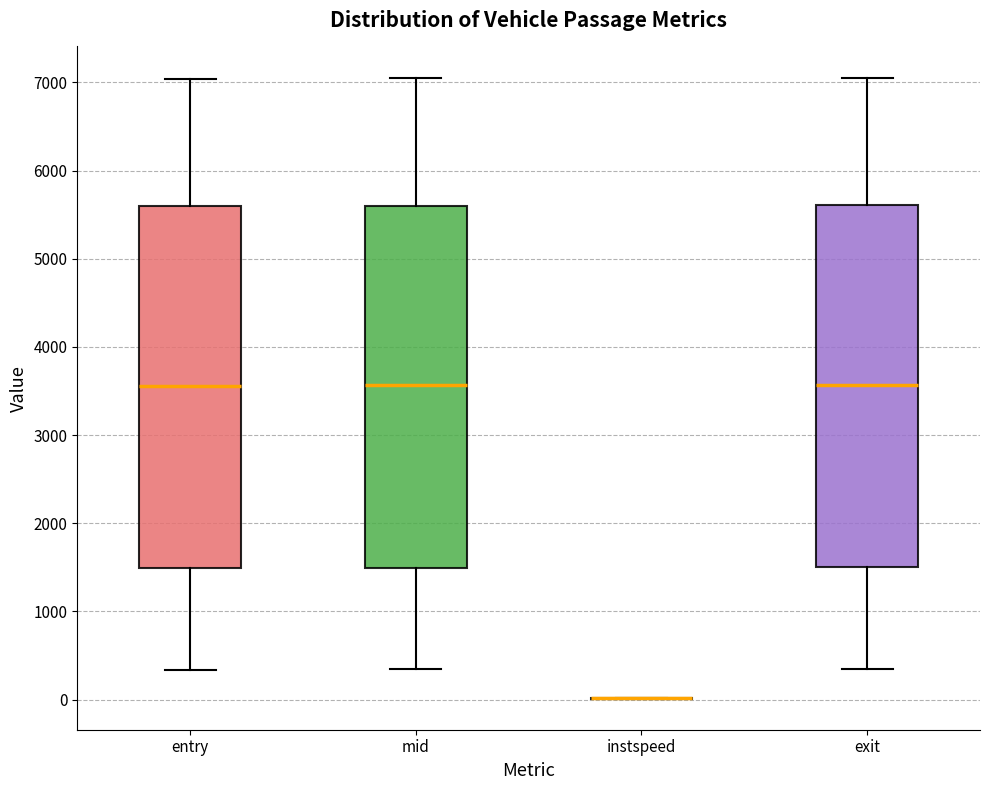

Reading left to right, transcribe this box plot: for each box, give where its median line is, the range the box spans, and where its two whiskers end, as read against the y-axis. The values are not printed on the chart, so give them approximately, as read against the axis.

entry: median 3600, box 1500 to 5600, whiskers 300 to 7000
mid: median 3600, box 1500 to 5600, whiskers 300 to 7000
instspeed: box collapsed to a line at 0, whiskers 0 to 0
exit: median 3600, box 1500 to 5600, whiskers 400 to 7100